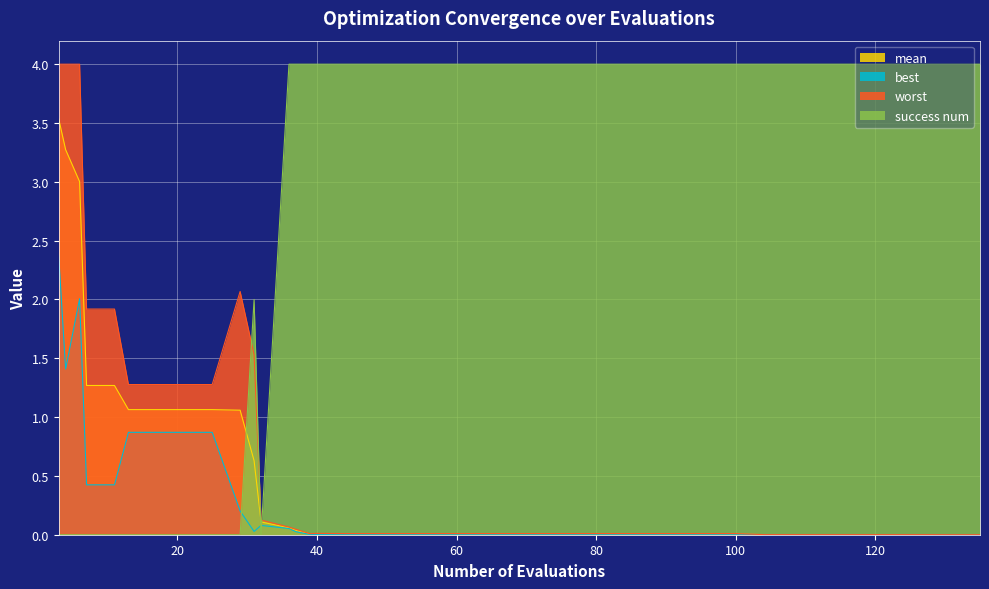

How many distinct data groups are displayed?

4